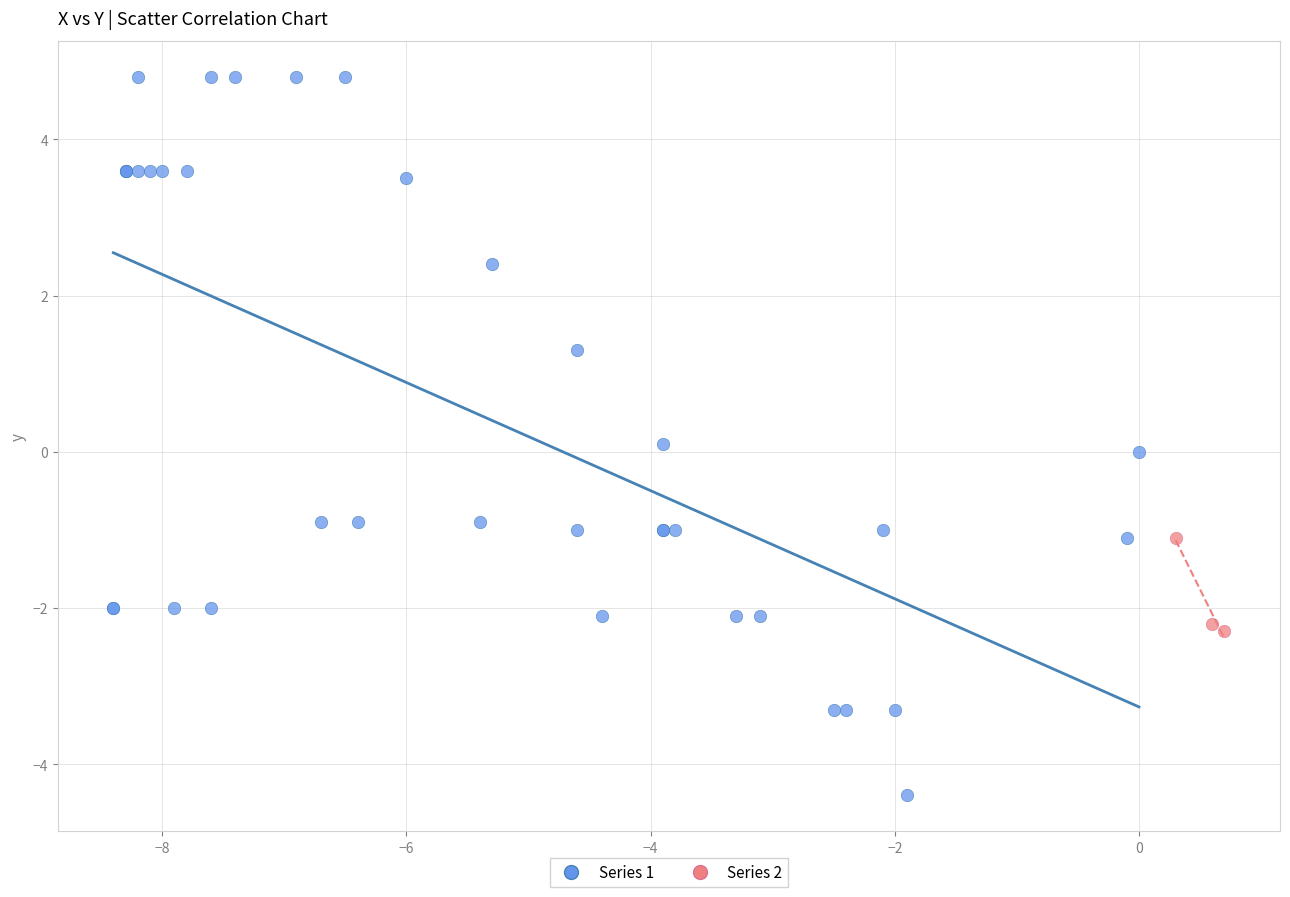

What are all the series names shown in the legend?

Series 1, Series 2